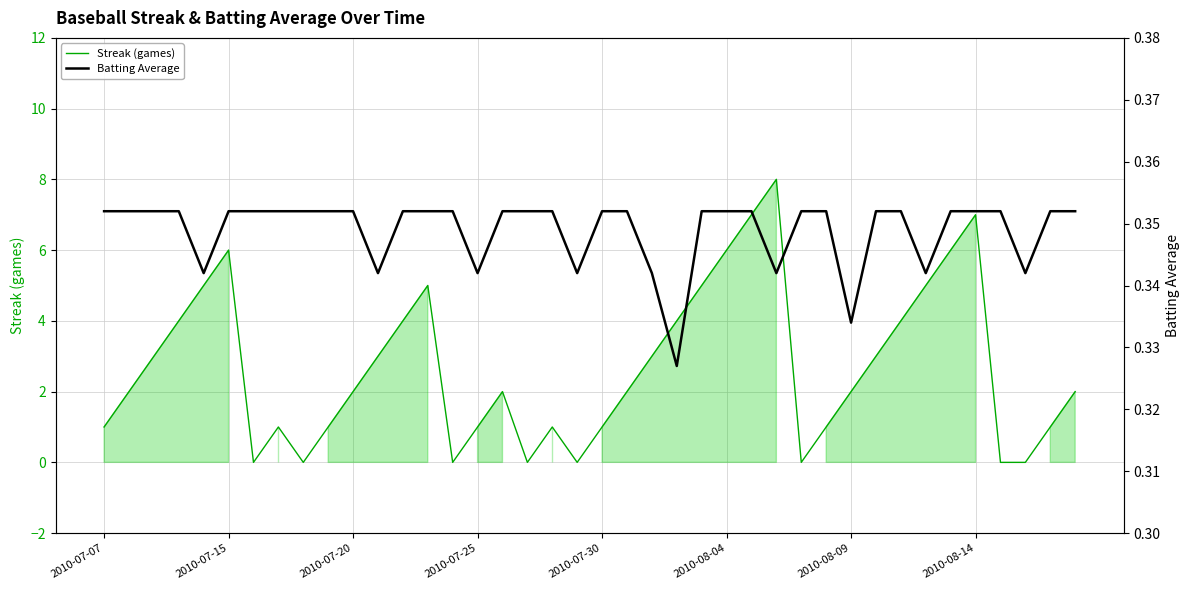

What is the maximum value shown in the chart?

8.0